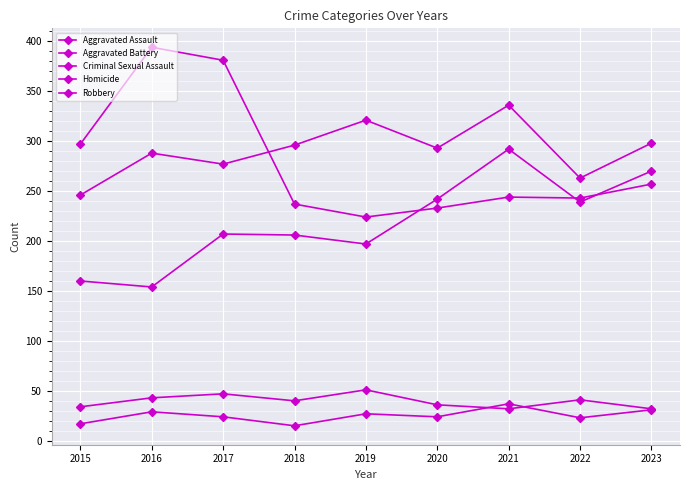

Which series has the largest total across all categories?

Aggravated Battery